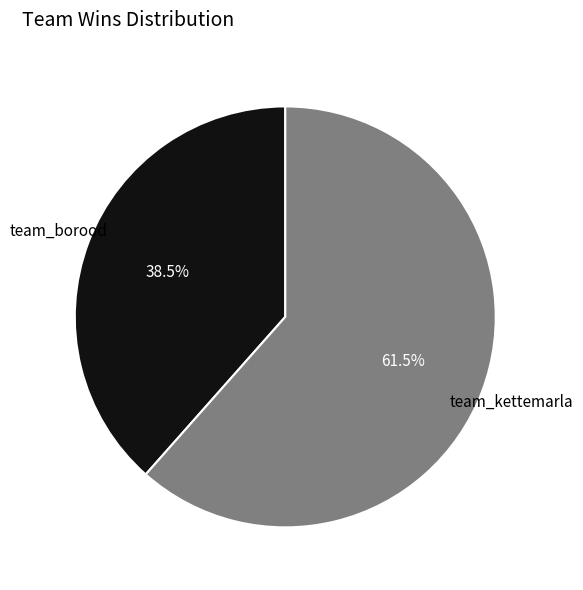

Approximately how many times larger is the value at team_kettemarla compared to team_borood?

1.6